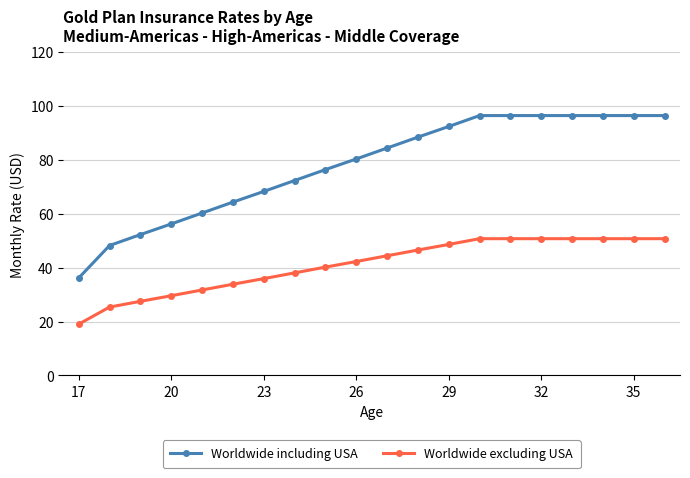

True or false: Worldwide excluding USA and Worldwide including USA intersect in this chart.

False